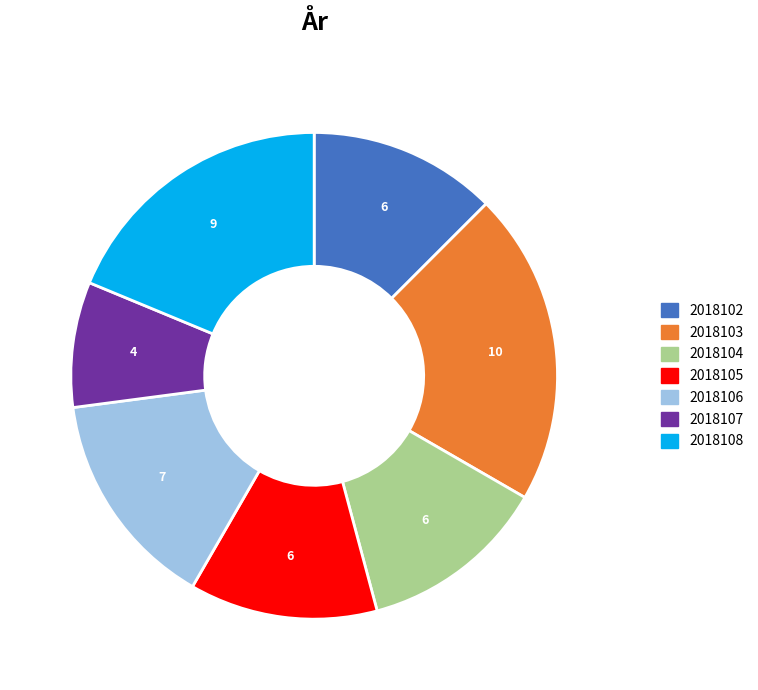

The 2018102 slice represents 1% of the pie. True or false?

False